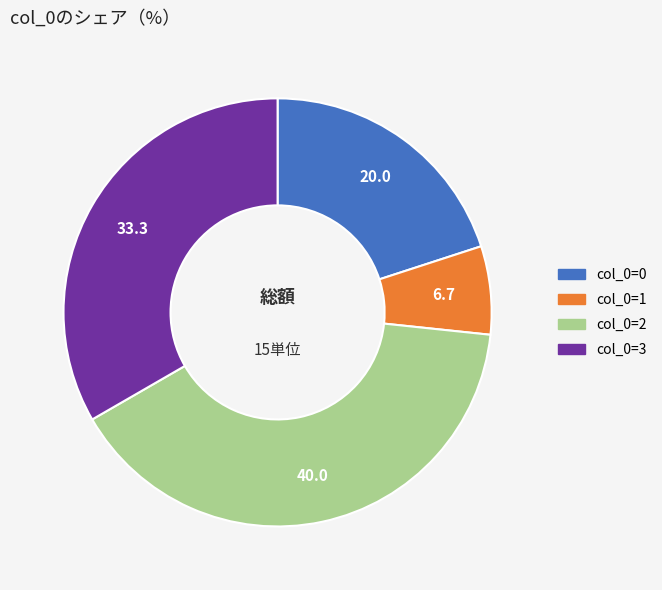

Is col_0=3 the majority of the pie?

No